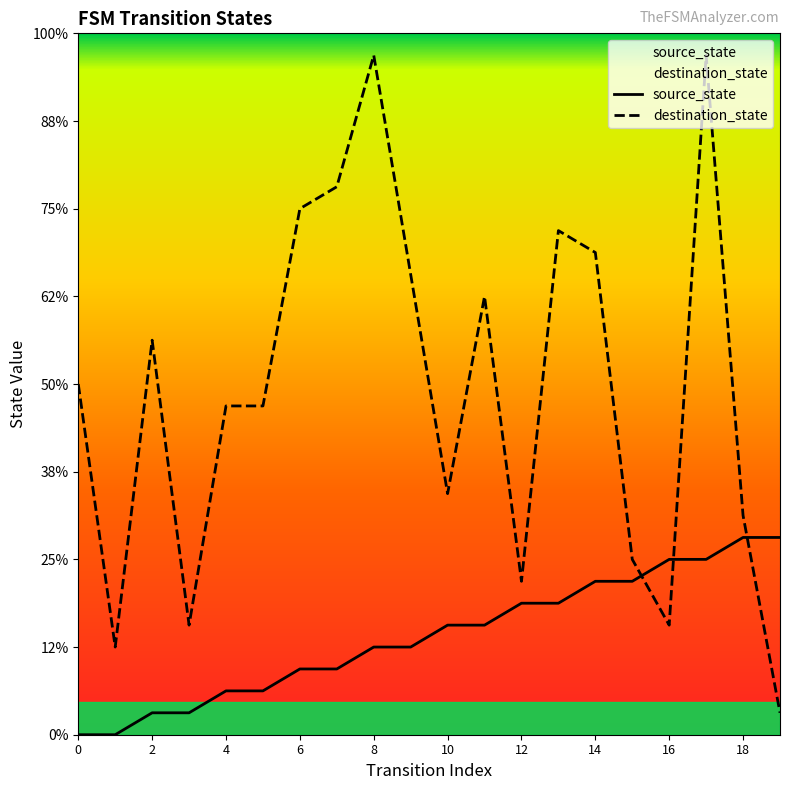

The value of source_state at 4 is 1. True or false?

False